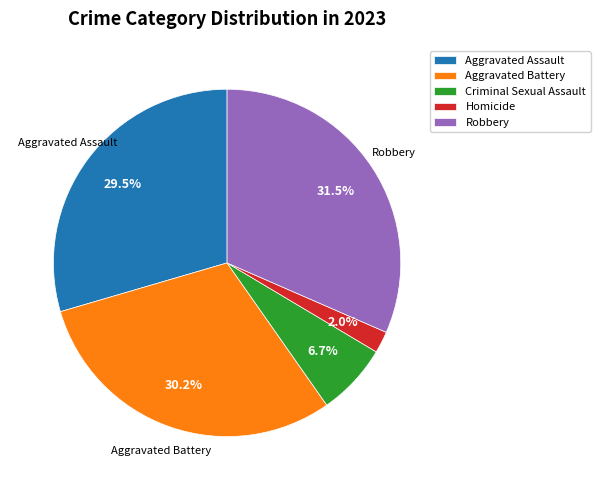

How many slices are in this pie chart?

5